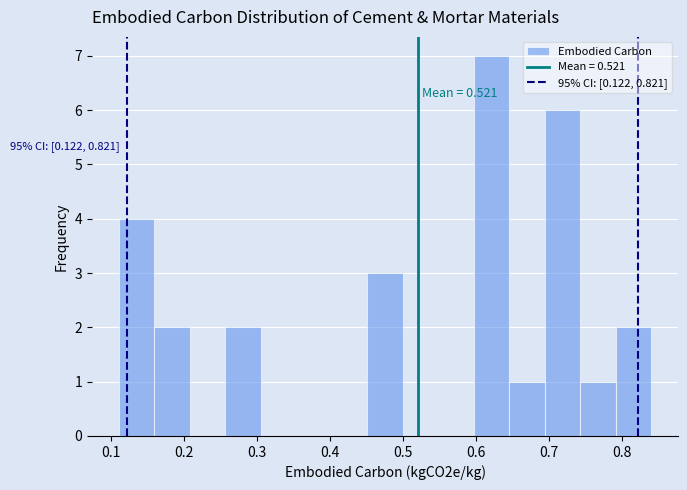

Which range on the x-axis has the tallest bar?

0.60 to 0.65